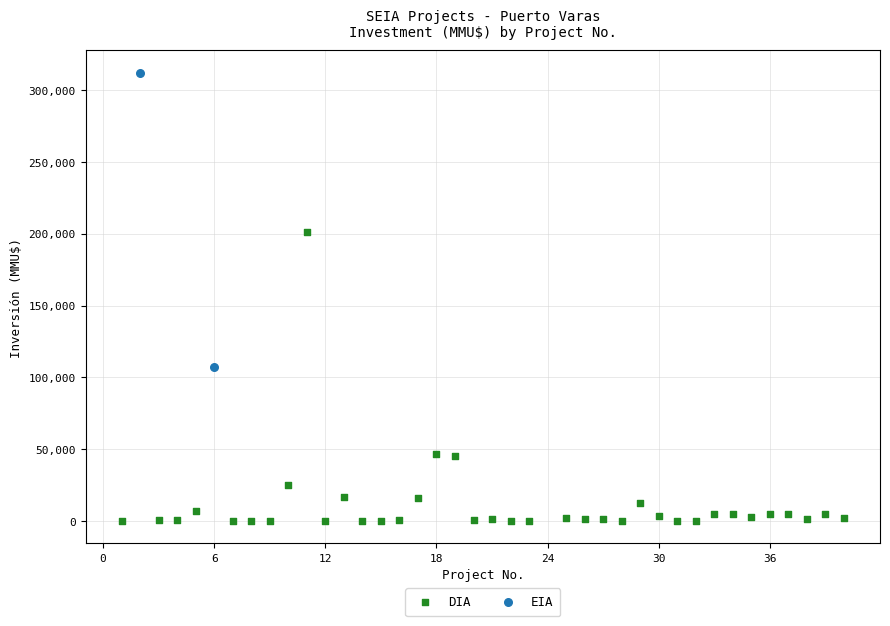

What are all the series names shown in the legend?

DIA, EIA